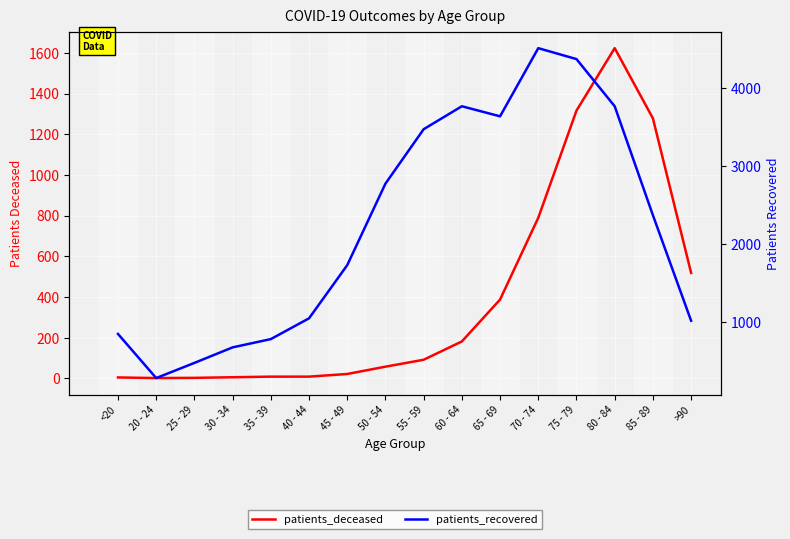

Reading left to right, transcribe all the data shown in this chart.

patients_deceased: <20=4	20 - 24=1	25 - 29=2	30 - 34=5	35 - 39=8	40 - 44=8	45 - 49=21	50 - 54=57	55 - 59=91	60 - 64=181	65 - 69=387	70 - 74=789	75 - 79=1316	80 - 84=1623	85 - 89=1278	>90=518
patients_recovered: <20=851	20 - 24=286	25 - 29=480	30 - 34=679	35 - 39=785	40 - 44=1051	45 - 49=1732	50 - 54=2776	55 - 59=3473	60 - 64=3767	65 - 69=3638	70 - 74=4511	75 - 79=4371	80 - 84=3767	85 - 89=2372	>90=1020